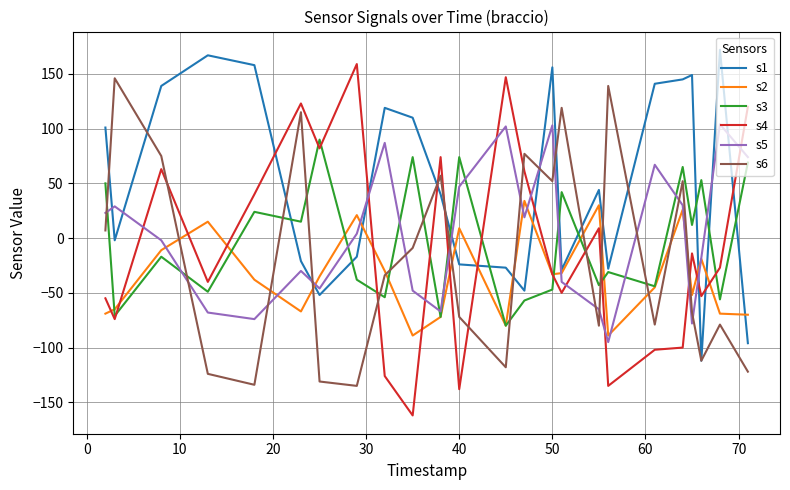

In s3, how many points are higher than both neighbors (excluding endpoints)?

9